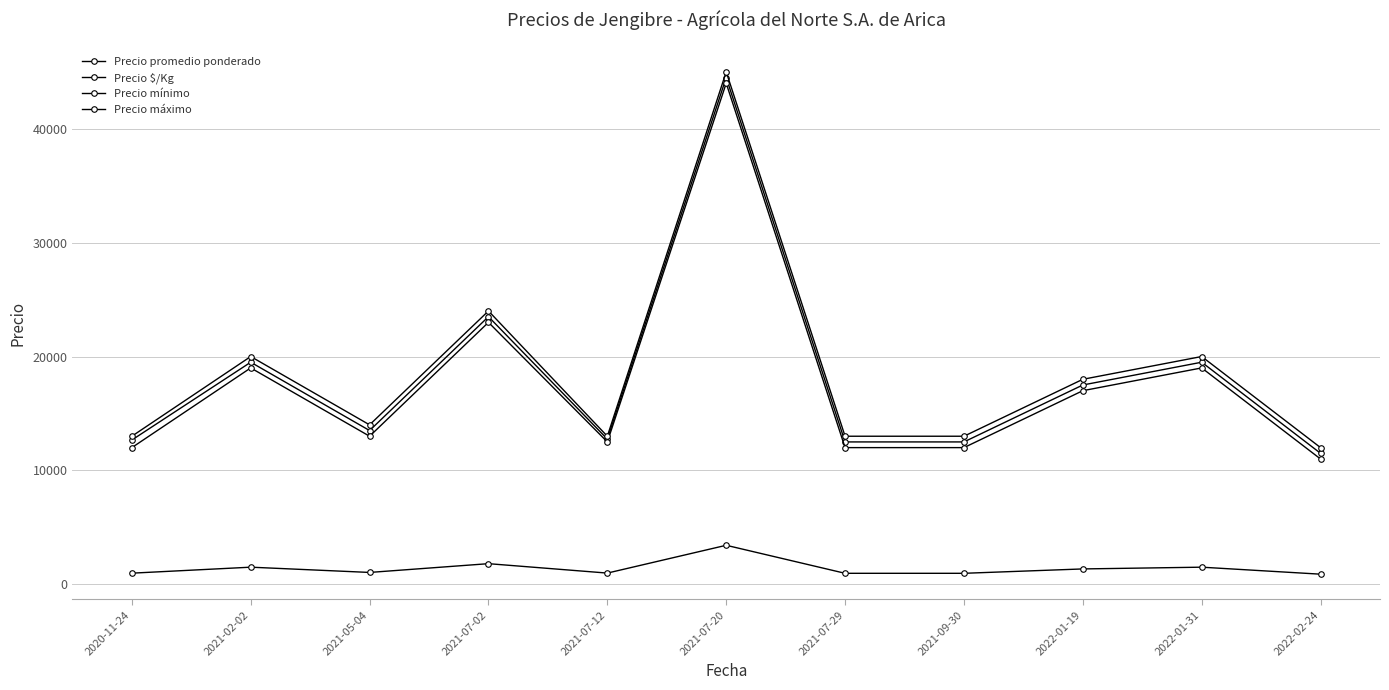

Count the number of categories in the chart.

11